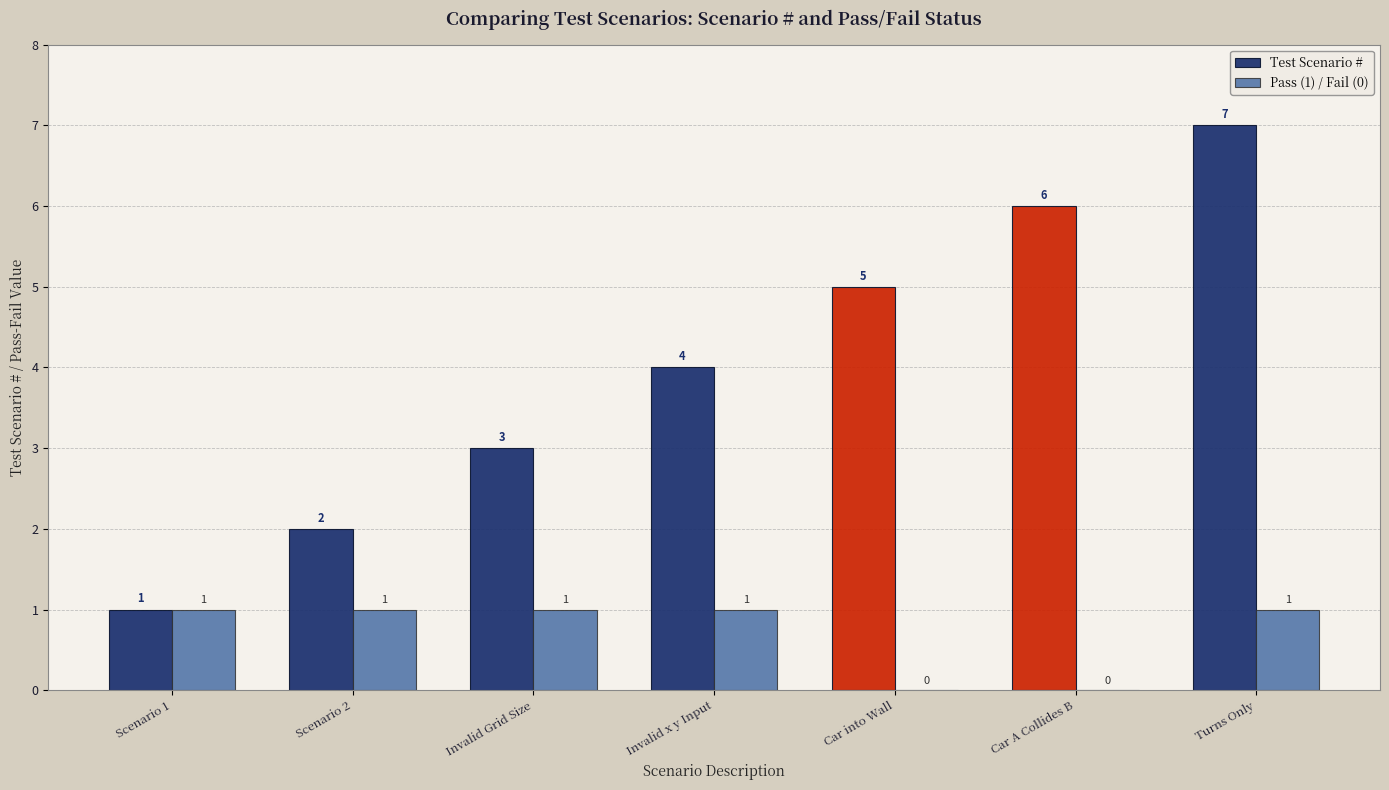

The value of Test Scenario # at Invalid x y Input is 4. True or false?

True